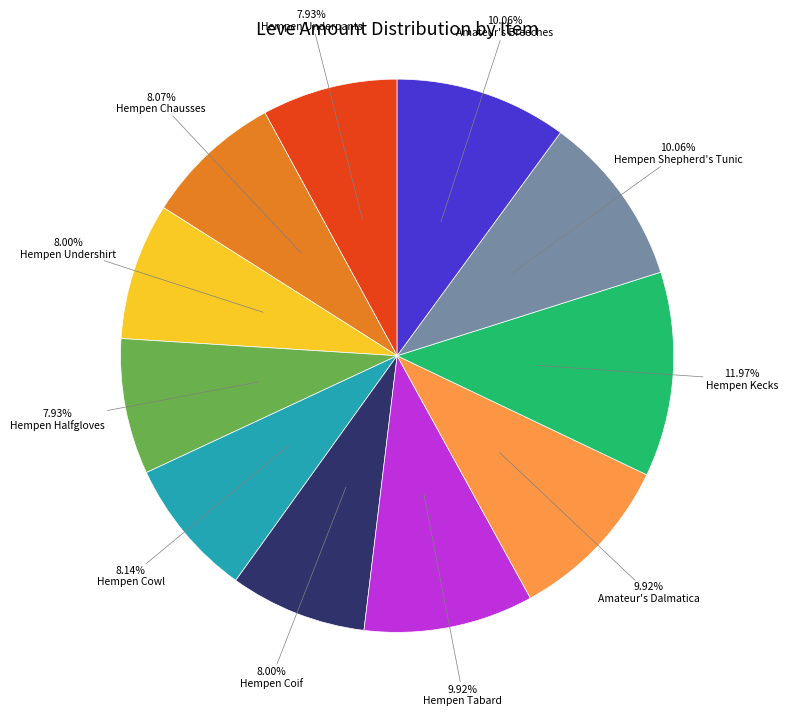

What is the largest slice in the pie chart?

Hempen Kecks